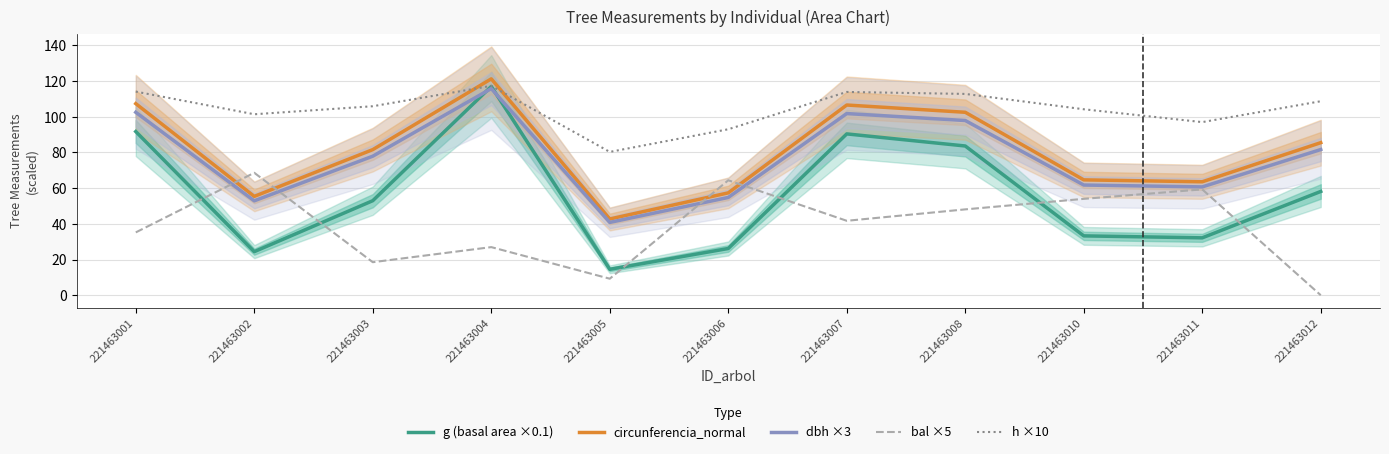

What is the highest value of the bal ×5 series?

68.6